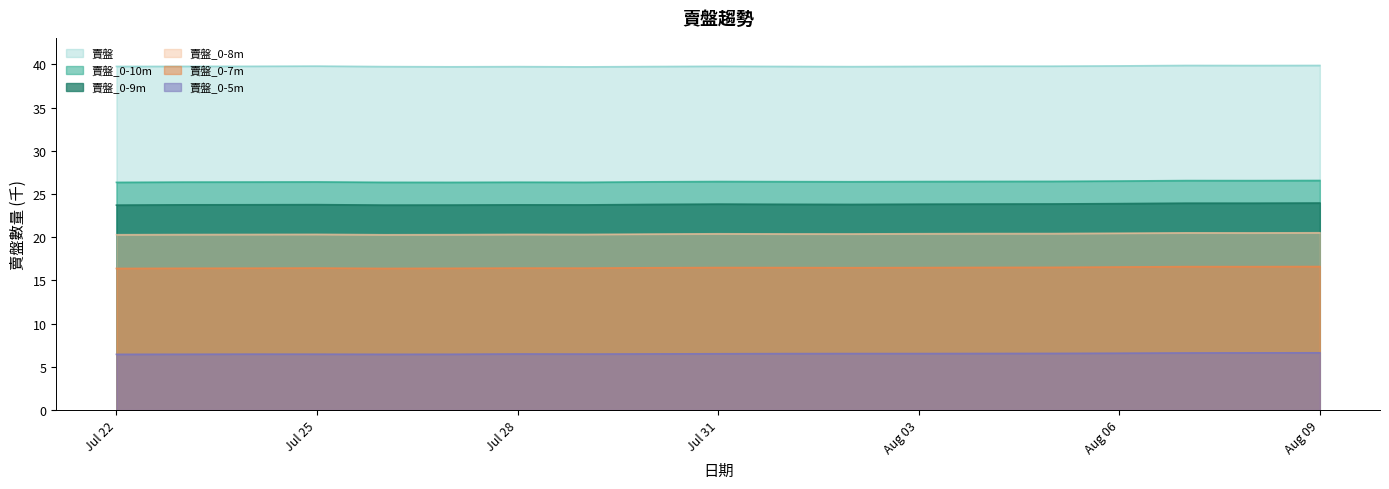

At Aug 06, list the series in order from smallest to largest.

賣盤_0-5m, 賣盤_0-7m, 賣盤_0-8m, 賣盤_0-9m, 賣盤_0-10m, 賣盤